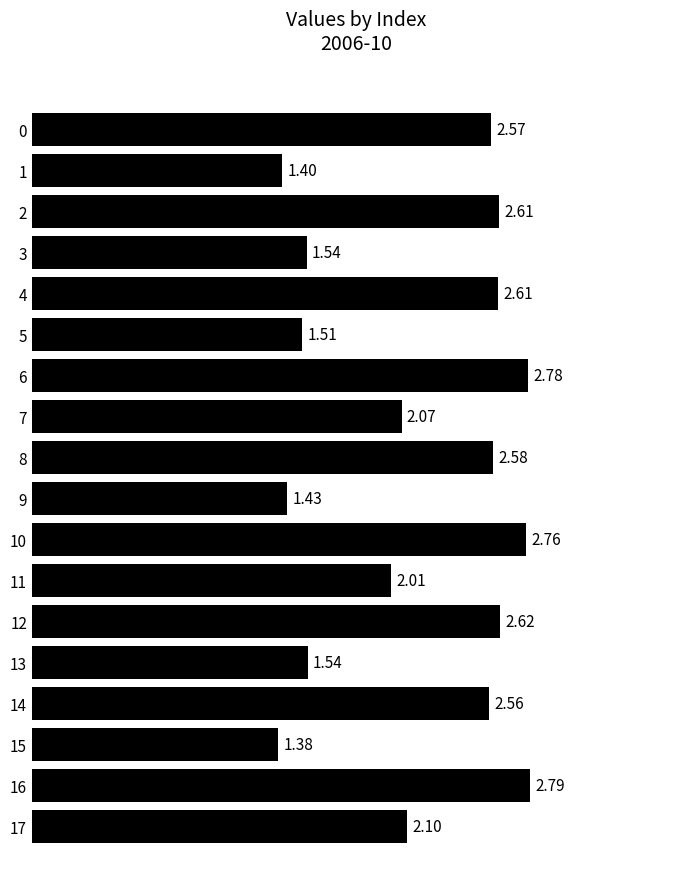

What is the difference between the second highest and minimum values?

1.4